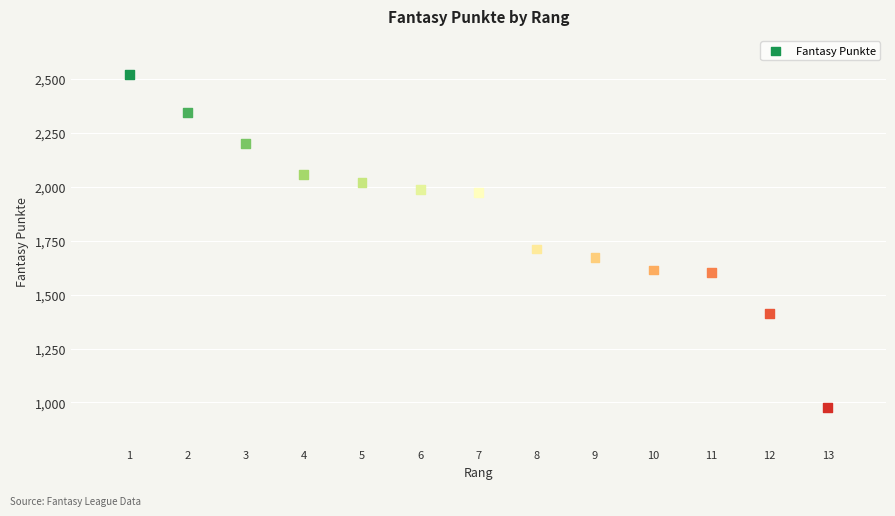

What is the range of X values (max minus min)?

12